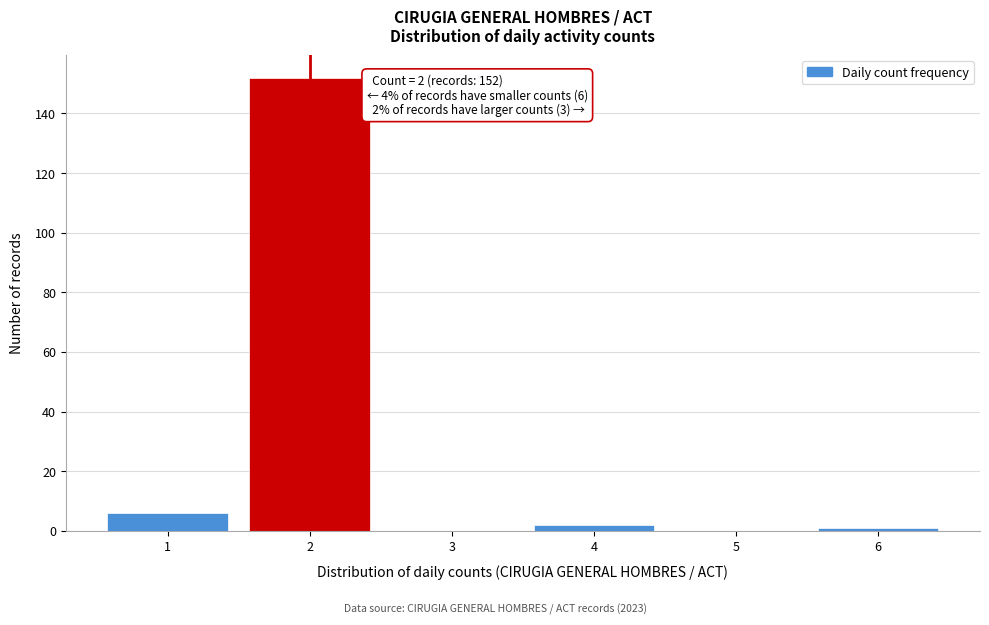

Over which range of the x-axis is the bar tallest?

1.5 to 2.5